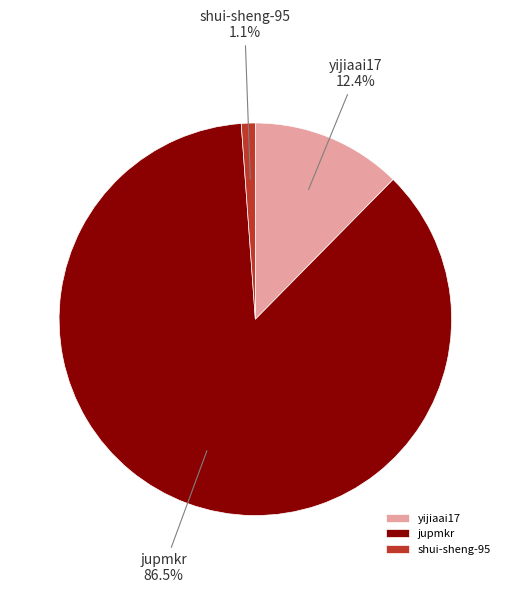

To the nearest percent, what is the difference between the yijiaai17 and shui-sheng-95 slice percentages?

11%